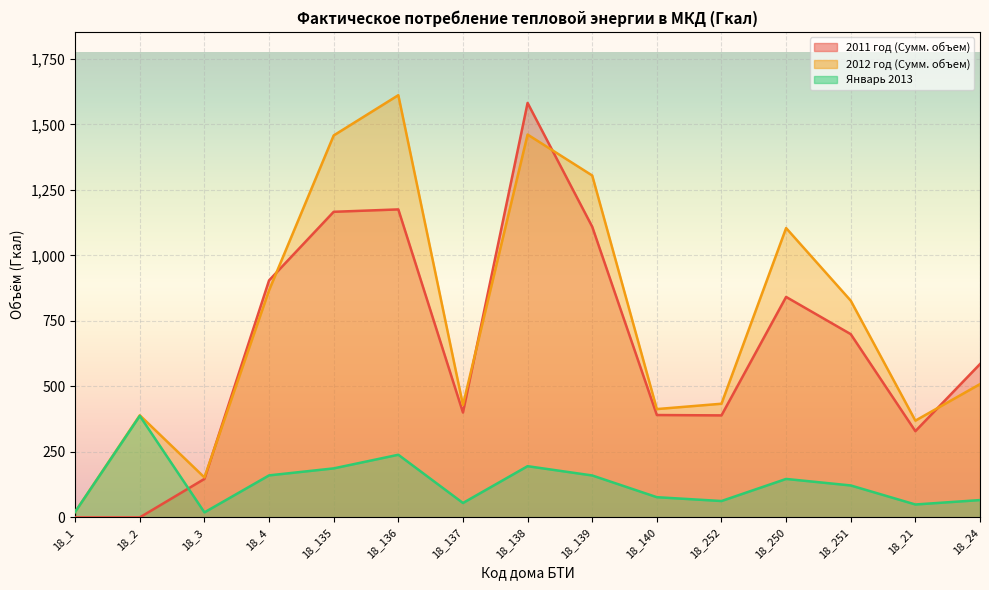

At how many categories does at least one series exceed 114?

14